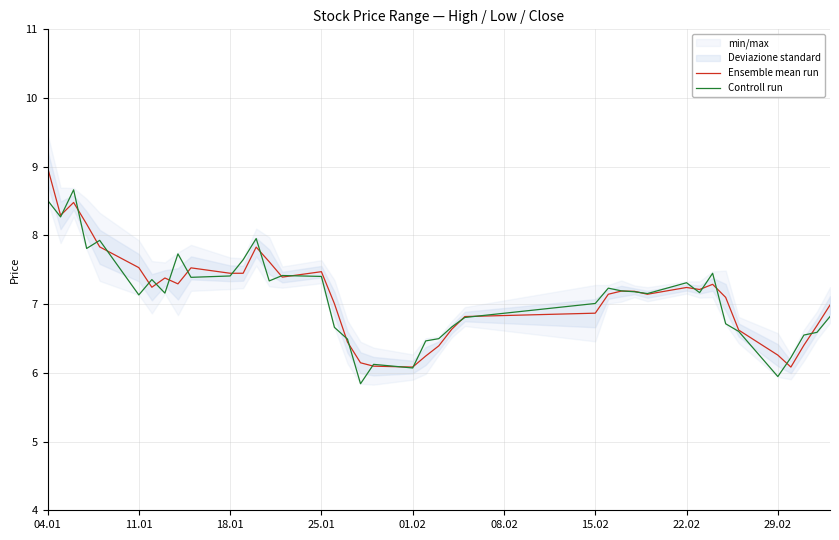

Reading right to left, extract all data points from this chart.

Ensemble mean run: 7.0	6.7	6.4	6.1	6.3	6.6	7.1	7.3	7.2	7.2	7.1	7.2	7.2	7.1	6.9	6.8	6.6	6.4	6.2	6.1	6.1	6.1	6.4	7.0	7.5	7.4	7.6	7.8	7.4	7.4	7.5	7.3	7.4	7.2	7.5	7.8	8.2	8.5	8.3	9.0
Controll run: 6.8	6.6	6.6	6.2	5.9	6.6	6.7	7.4	7.2	7.3	7.2	7.2	7.2	7.2	7.0	6.8	6.7	6.5	6.5	6.1	6.1	5.8	6.5	6.7	7.4	7.4	7.3	8.0	7.6	7.4	7.4	7.7	7.2	7.4	7.1	7.9	7.8	8.7	8.3	8.5